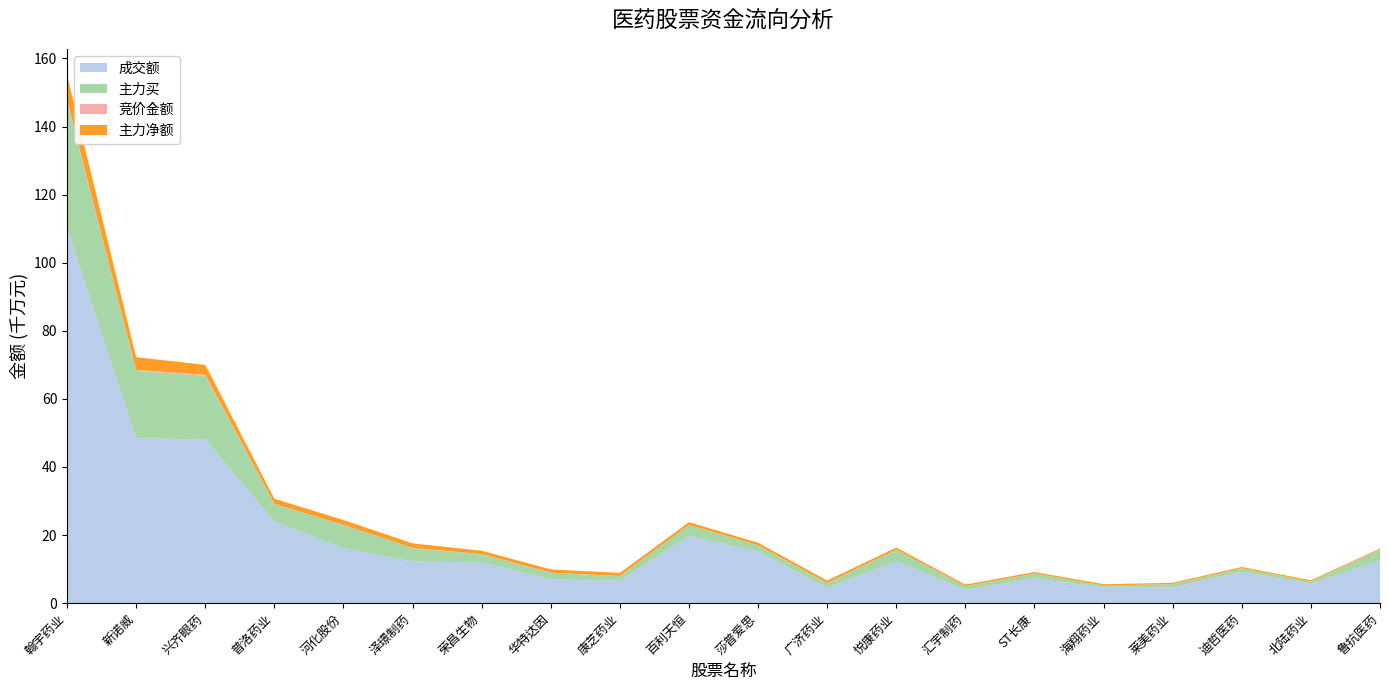

Reading right to left, what are all the values shown in this chart?

成交额: 鲁抗医药=126052057	北陆药业=56757534	迪哲医药=92607467	莱美药业=46720658	海翔药业=45601845	ST长康=73326309	汇宇制药=39321960	悦康药业=122674507	广济药业=44784192	莎普爱思=151336191	百利天恒=197278465	康芝药业=65663999	华特达因=70011468	荣昌生物=119849095	泽璟制药=122270953	河化股份=161487740	普洛药业=239162136	兴齐眼药=480804097	新诺威=484980900	翰宇药业=1099930648
主力买: 鲁抗医药=30882285	北陆药业=6432860	迪哲医药=9971383	莱美药业=9019481	海翔药业=6245405	ST长康=13665373	汇宇制药=10772114	悦康药业=34220352	广济药业=14285662	莎普爱思=18602038	百利天恒=32435086	康芝药业=13984282	华特达因=18977499	荣昌生物=23801476	泽璟制药=39371253	河化股份=68104737	普洛药业=52219856	兴齐眼药=186994831	新诺威=197587134	翰宇药业=372637650
竞价金额: 鲁抗医药=611925	北陆药业=303195	迪哲医药=67947	莱美药业=344144	海翔药业=52170	ST长康=304007	汇宇制药=86833	悦康药业=189470	广济药业=183665	莎普爱思=293196	百利天恒=82111	康芝药业=355752	华特达因=775432	荣昌生物=620478	泽璟制药=501710	河化股份=322741	普洛药业=513132	兴齐眼药=3200610	新诺威=2098410	翰宇药业=4241235
主力净额: 鲁抗医药=2954868	北陆药业=3603804	迪哲医药=3721154	莱美药业=3746807	海翔药业=3851283	ST长康=4279526	汇宇制药=4440863	悦康药业=6306530	广济药业=7163178	莎普爱思=7218109	百利天恒=8070248	康芝药业=9004851	华特达因=9388330	荣昌生物=9722073	泽璟制药=13553588	河化股份=14263792	普洛药业=14911451	兴齐眼药=28960154	新诺威=37903863	翰宇药业=73962151